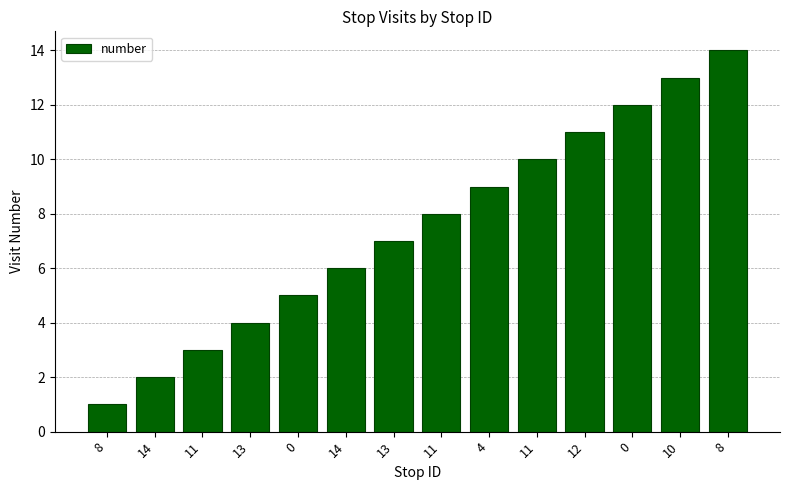

Rank the categories by value from lowest to highest.

8, 14, 11, 13, 0, 14, 13, 11, 4, 11, 12, 0, 10, 8